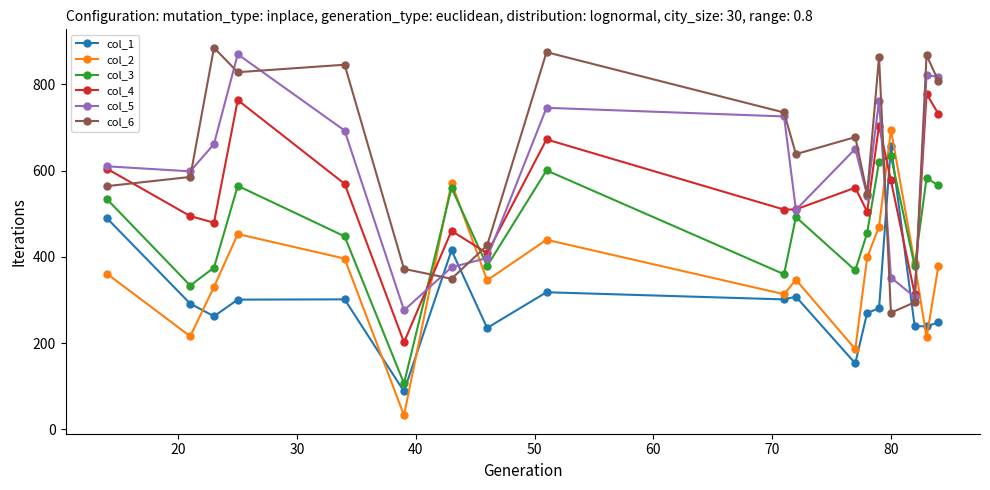

What is the minimum value shown in the chart?

32.7